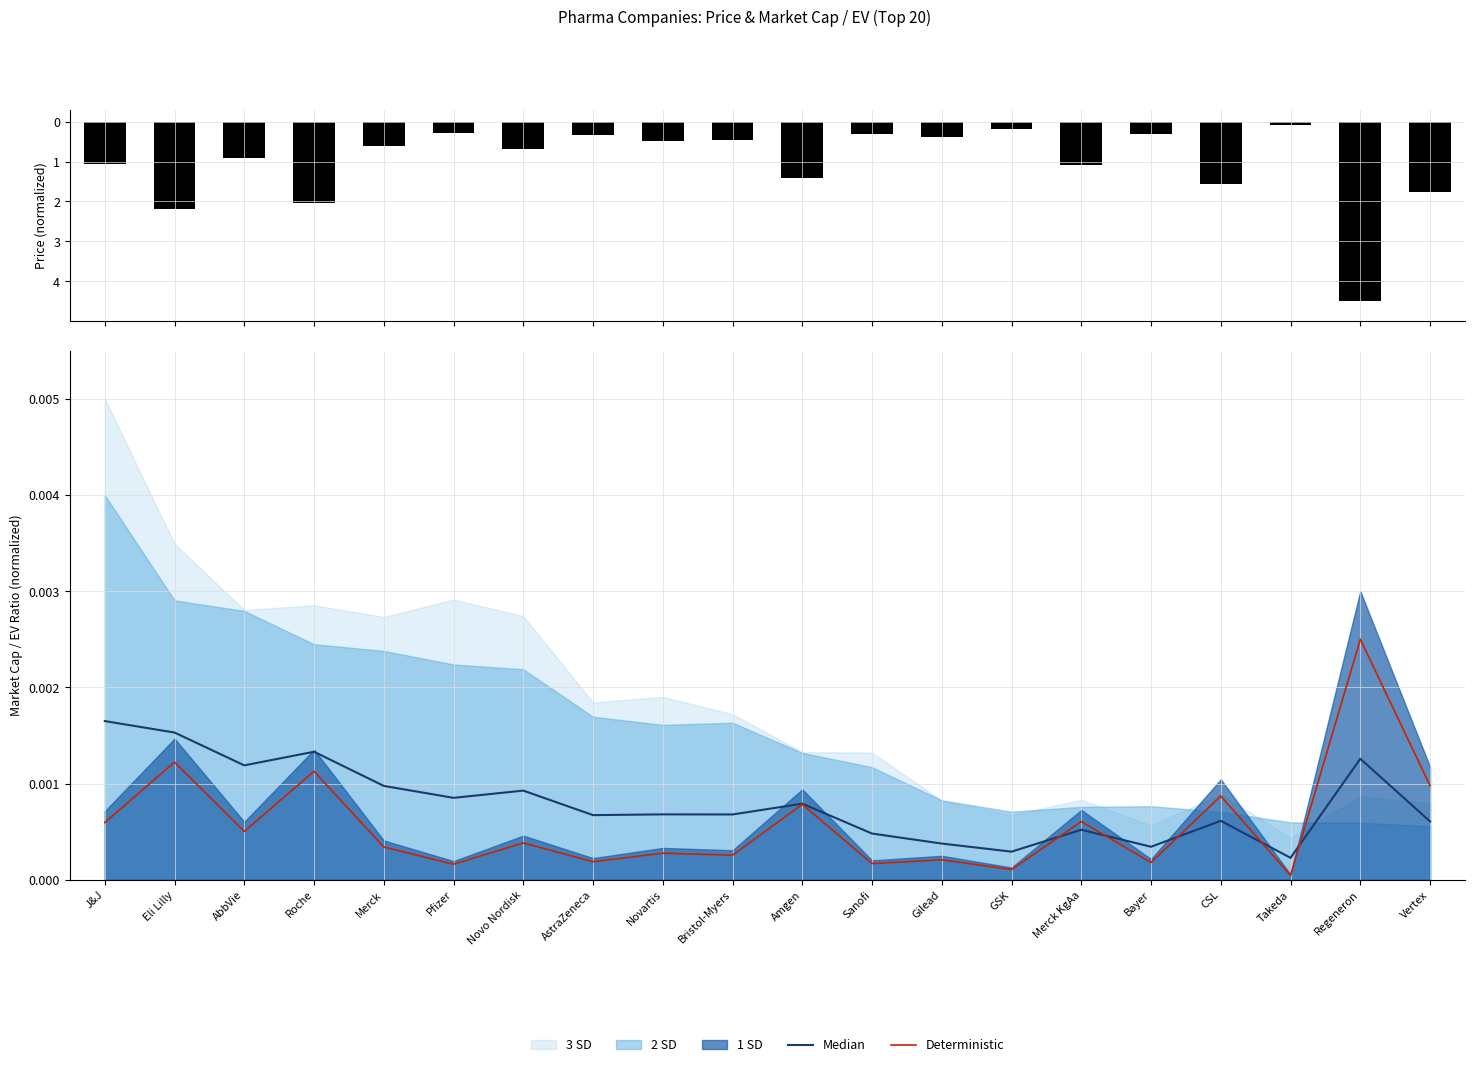

Which category has the lowest value in the Median series?

Takeda